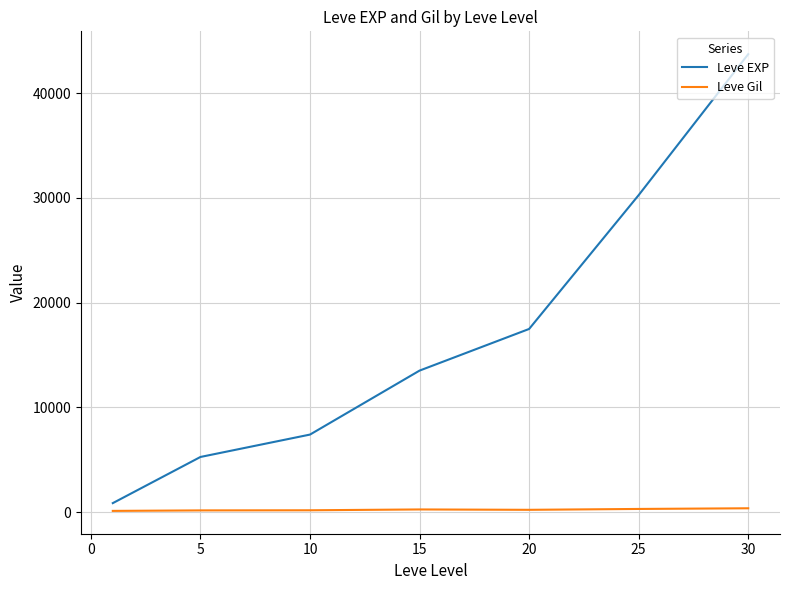

What is the greatest value displayed?

43730.0